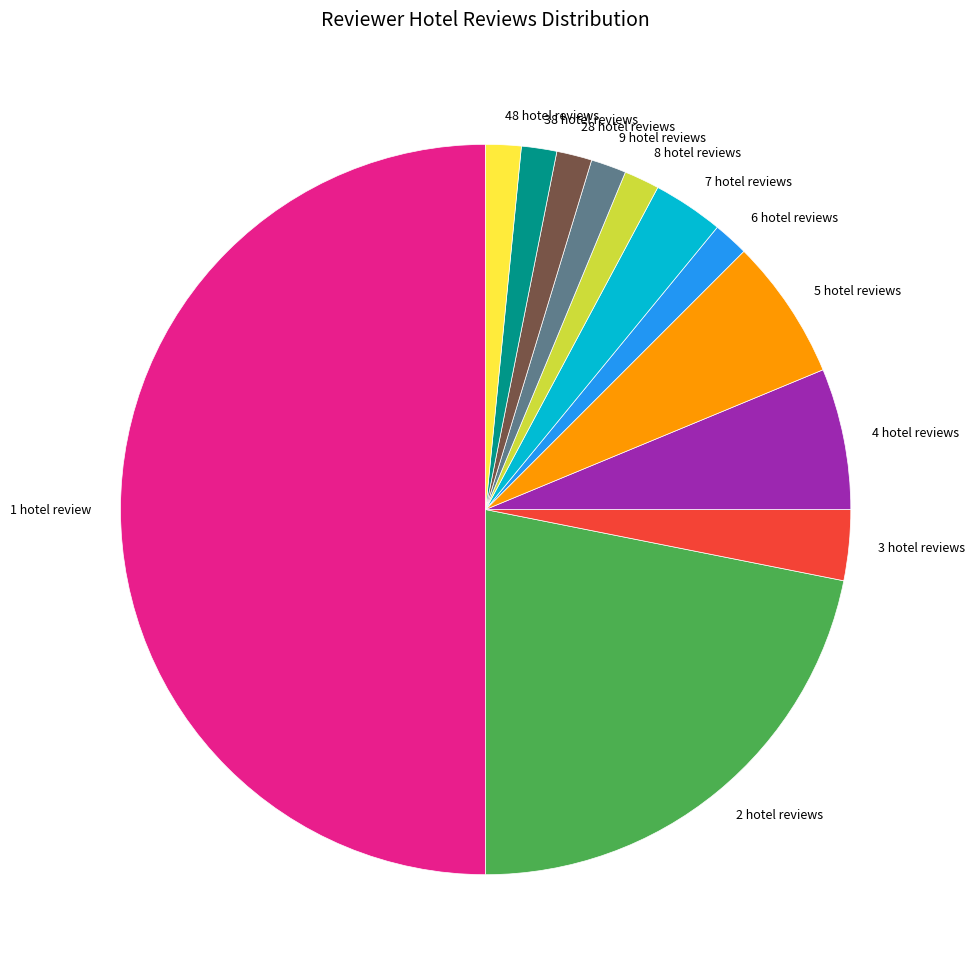

Is the sum of 1 hotel review and 38 hotel reviews greater than half?

Yes